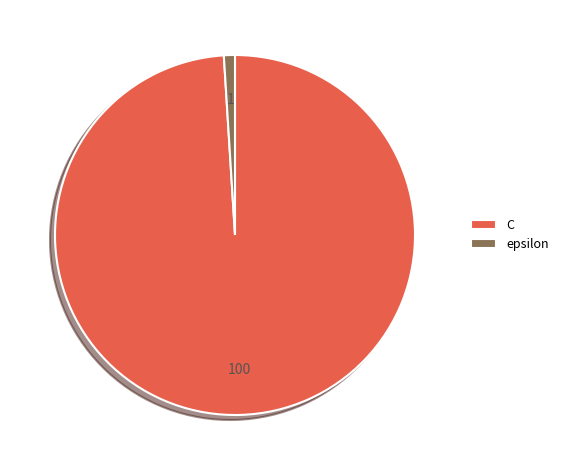

Does epsilon account for over 50% of the chart?

No